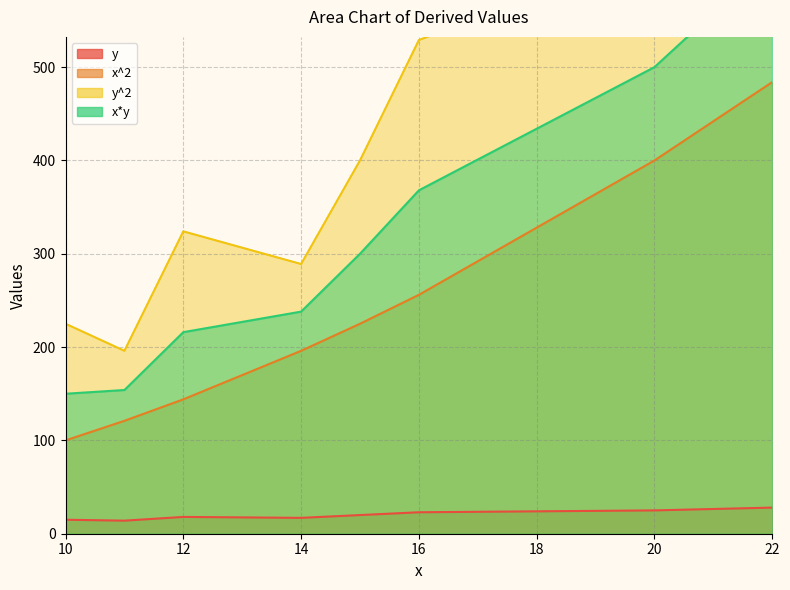

What is the difference between the maximum and minimum values in the y series?

14